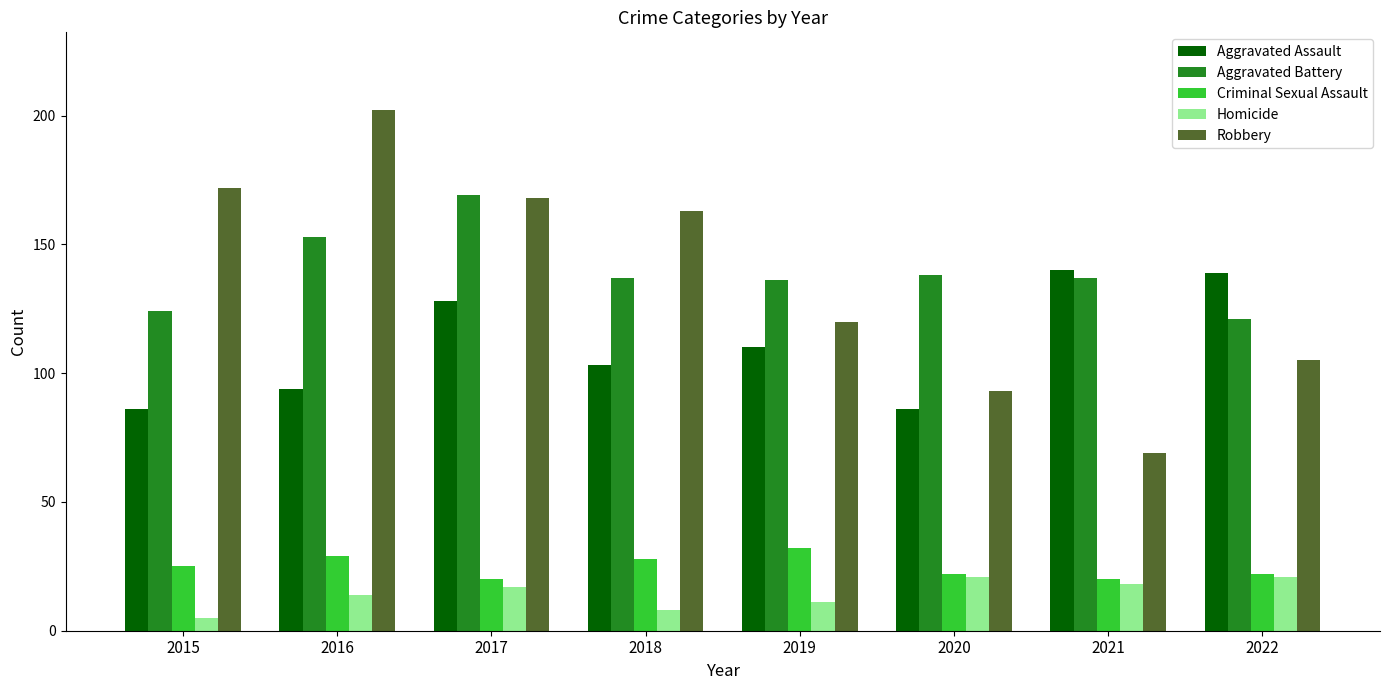

What are all the series names shown in the legend?

Aggravated Assault, Aggravated Battery, Criminal Sexual Assault, Homicide, Robbery